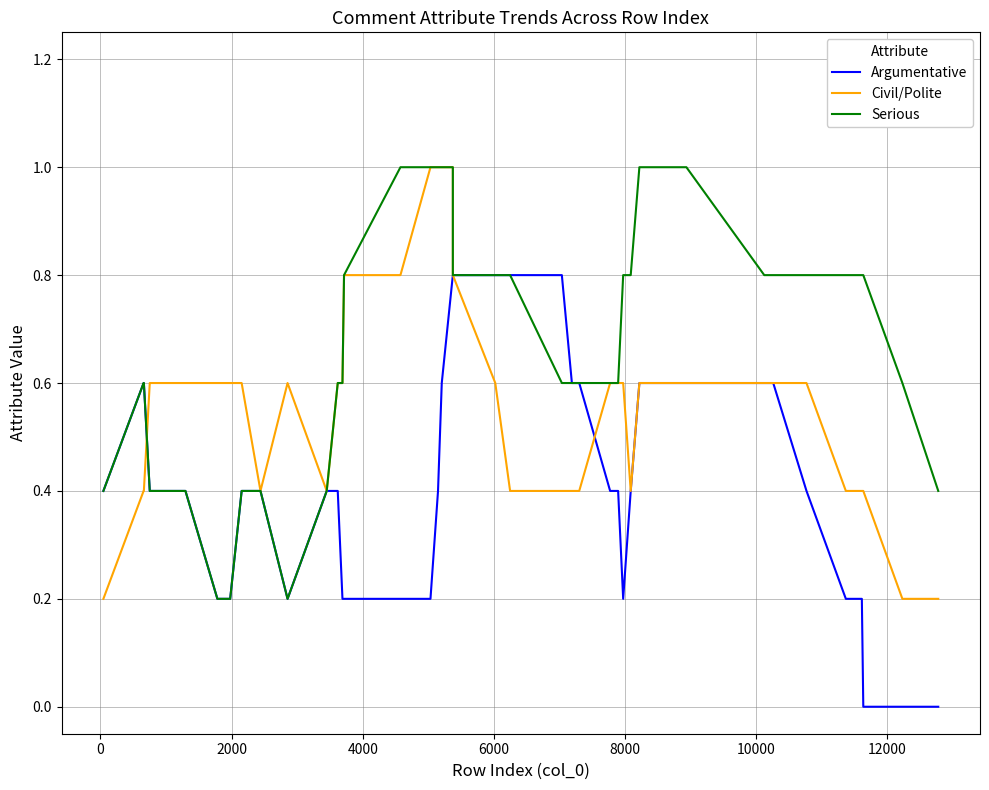

How many series are shown in this chart?

3